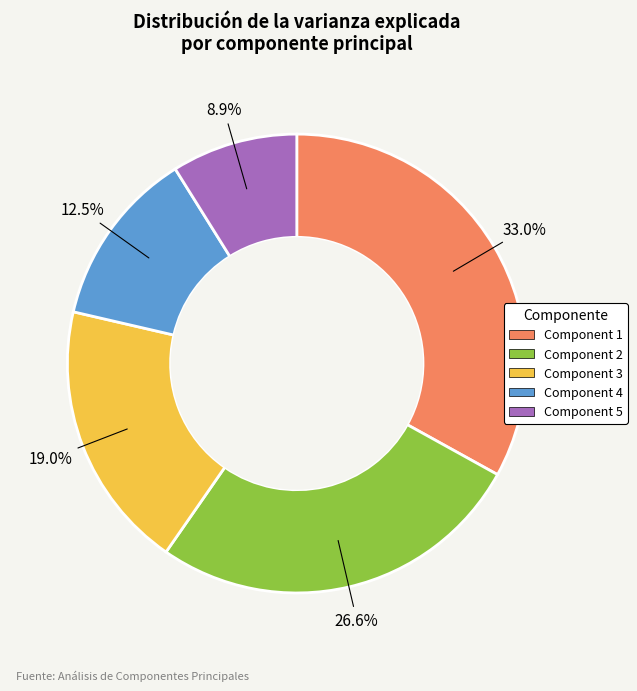

Rank the categories by value from lowest to highest.

Component 5, Component 4, Component 3, Component 2, Component 1